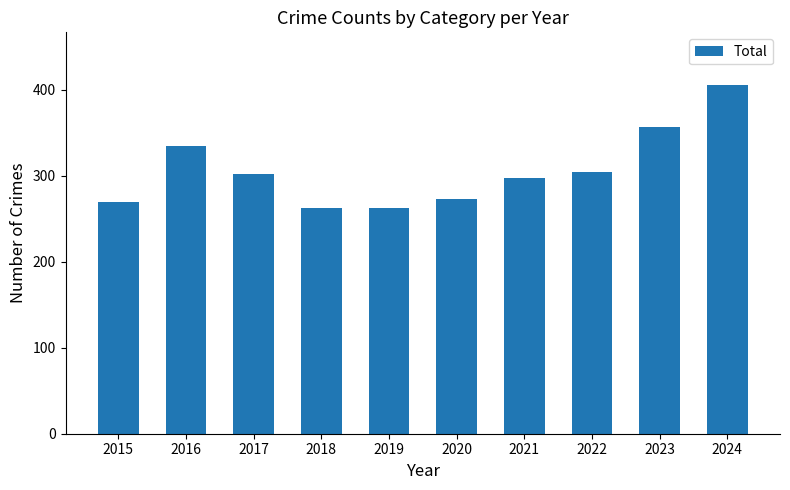

What is the greatest value displayed?

406